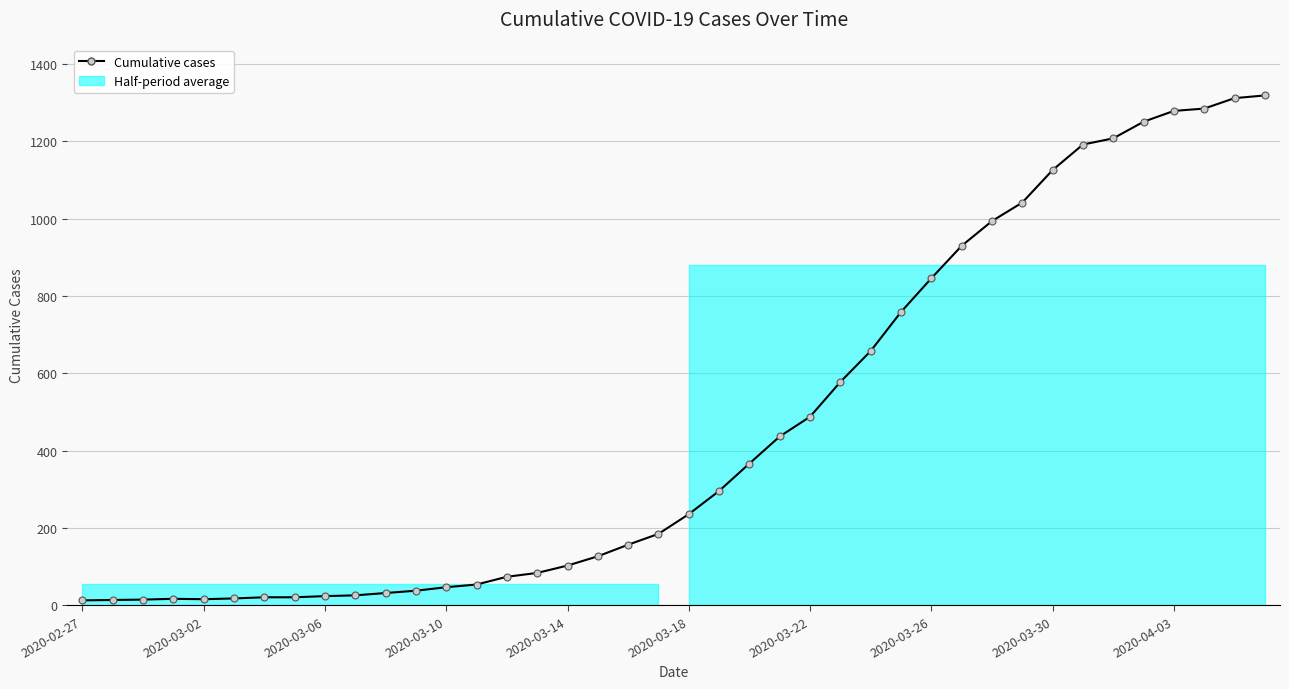

True or false: the data shows 38 at 11.

True